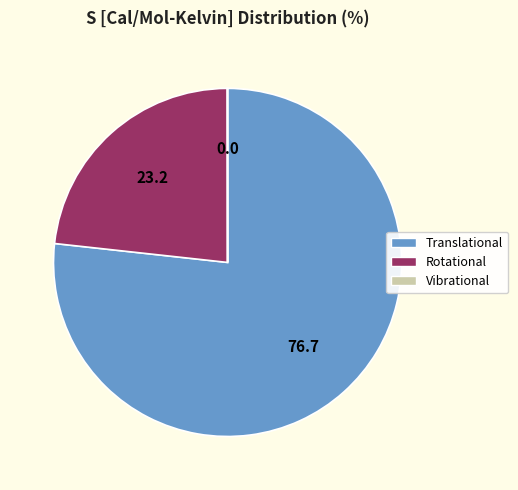

Is it true that Translational is 85% of the pie?

False